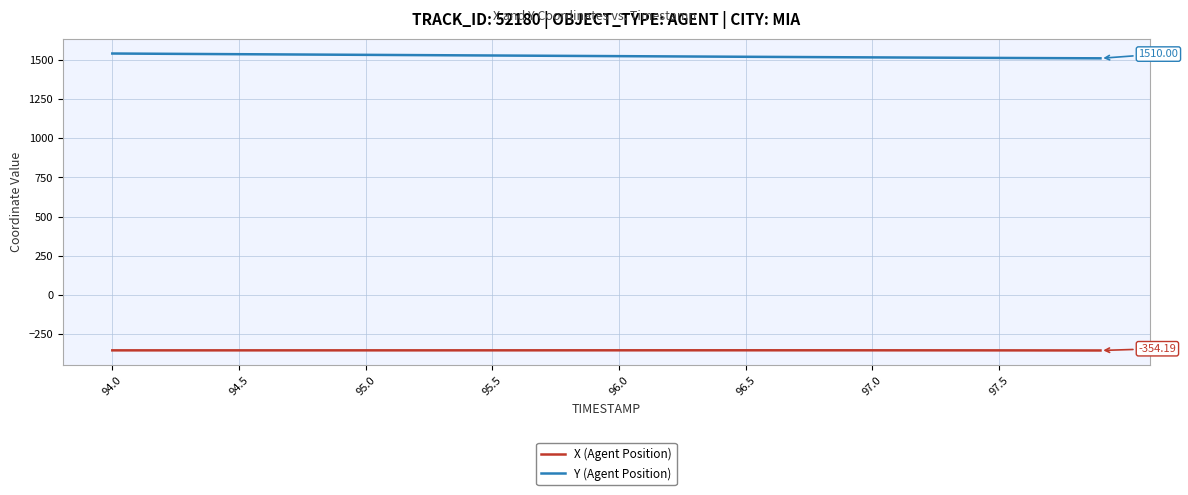

Rank the series by their maximum value, from lowest to highest.

X (Agent Position), Y (Agent Position)